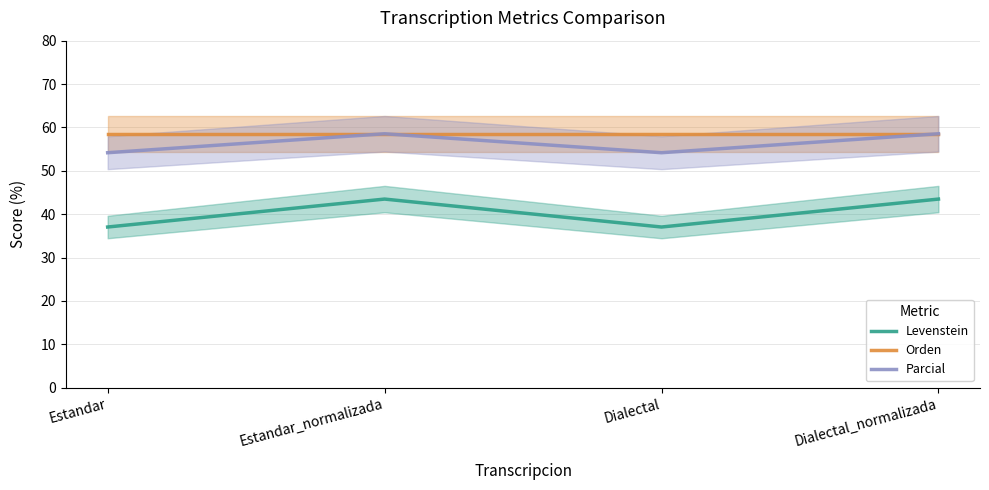

Is the value of Parcial at Estandar_normalizada greater than the value of Orden at Dialectal_normalizada?

No